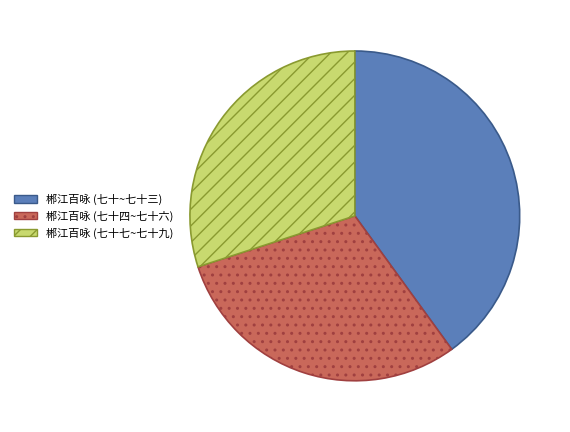

Is there any slice that represents more than half of the pie?

No